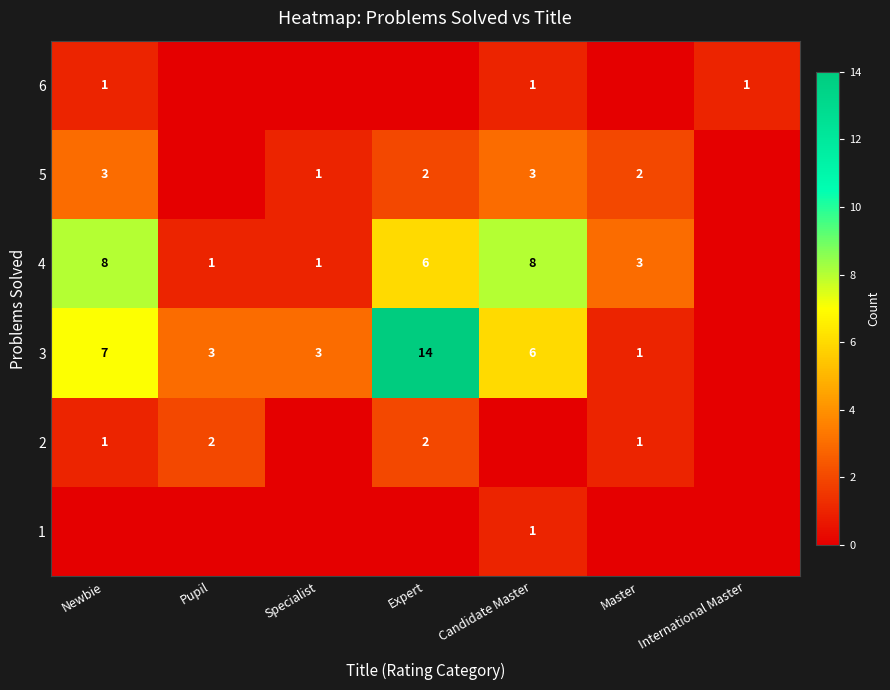

What is the sum of the 3 values at Expert and Specialist?

17